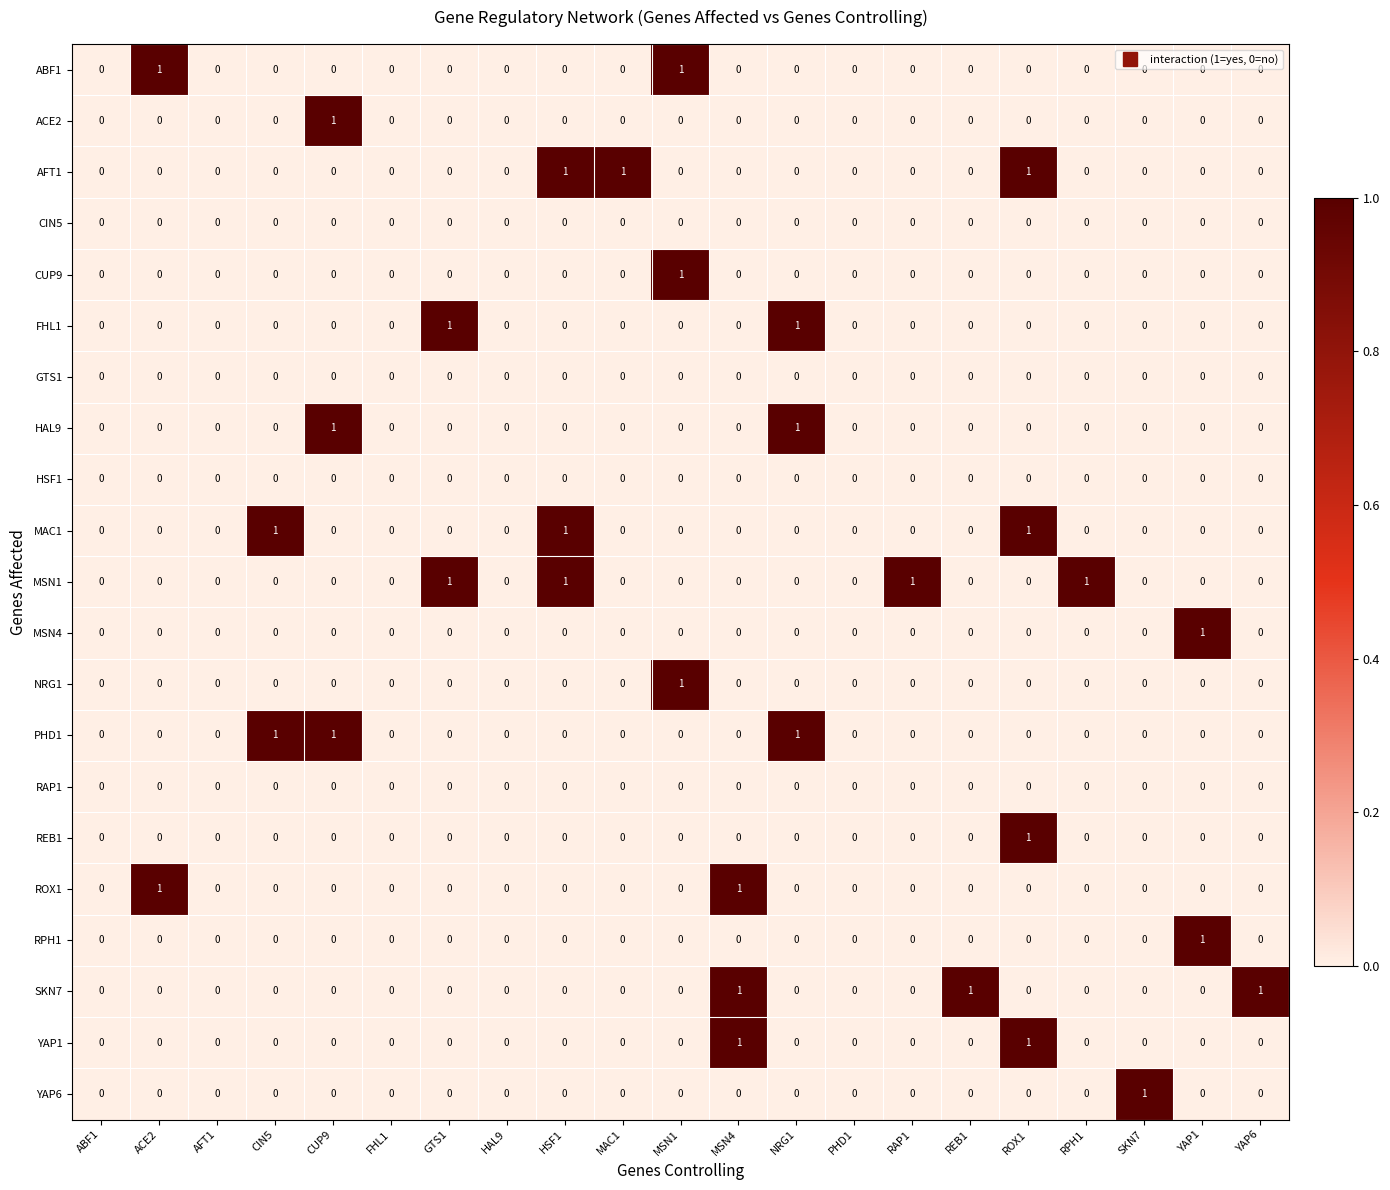

The MAC1 series shows 0 at ROX1. True or false?

False